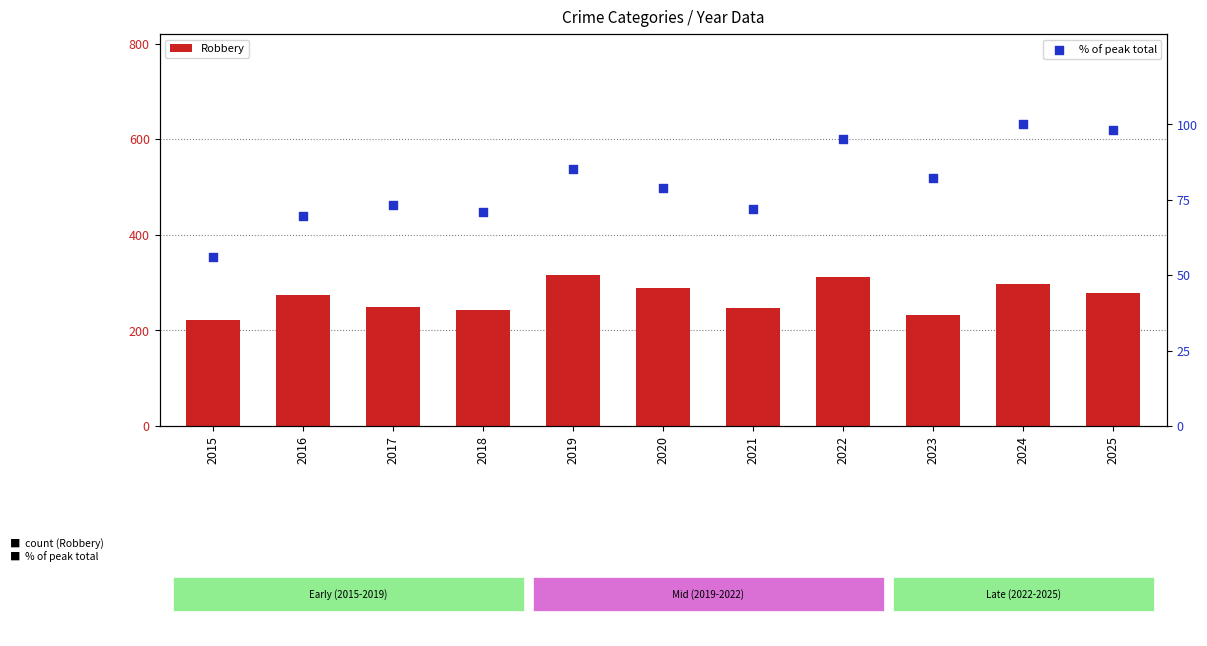

Which series reaches the maximum Y coordinate?

Robbery